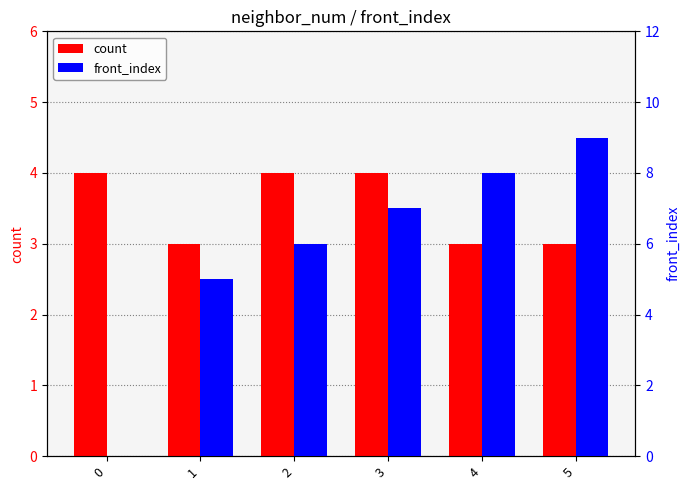

Which series has the widest spread of values?

front_index